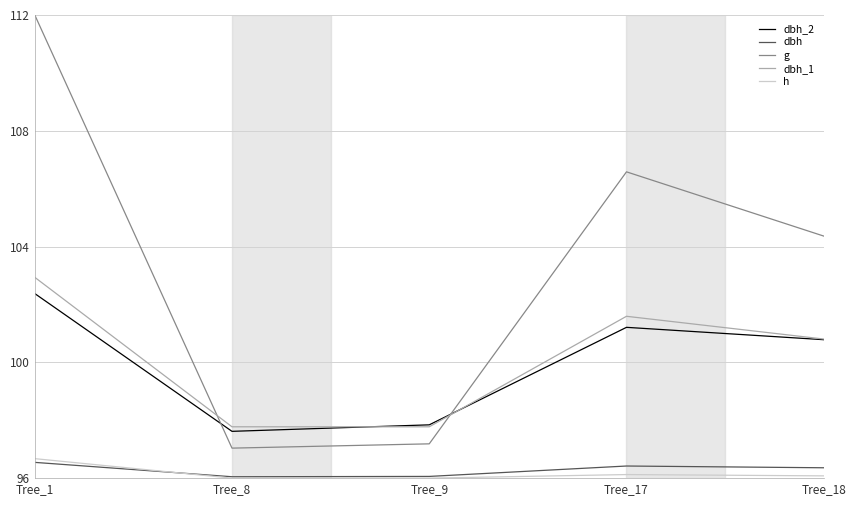

What is the difference between the highest and lowest values at Tree_17?

10.5